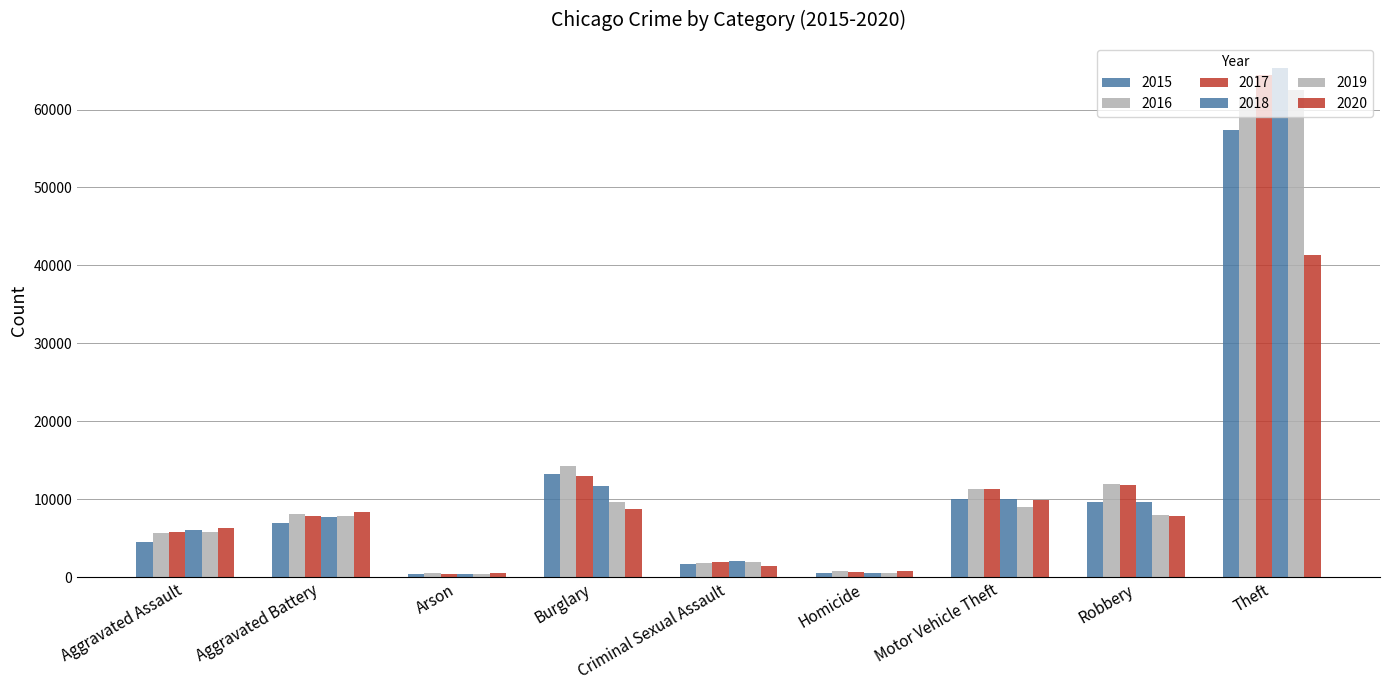

At which label does 2015 reach its minimum?

Arson